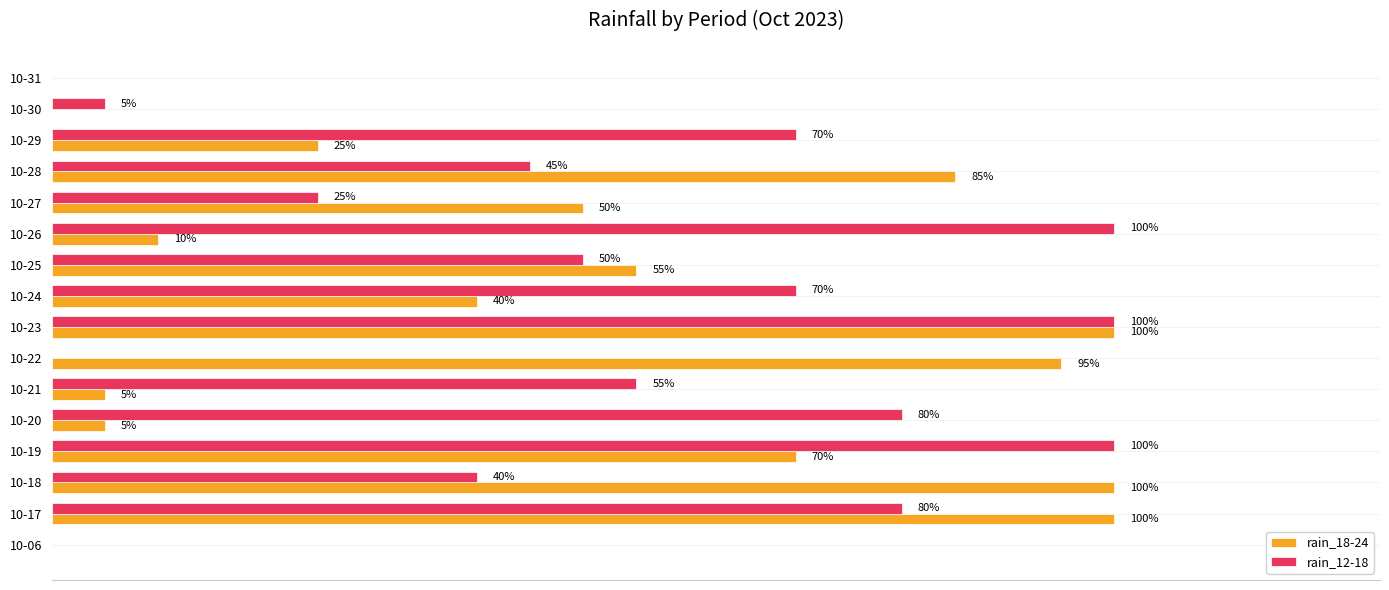

Is the value of rain_12-18 at 10-25 greater than the value of rain_18-24 at 10-29?

Yes